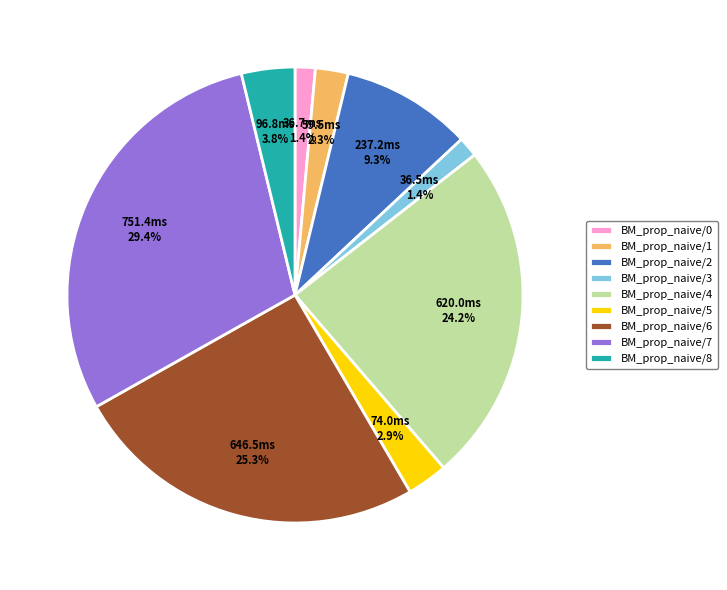

Count the number of slices in the pie.

9